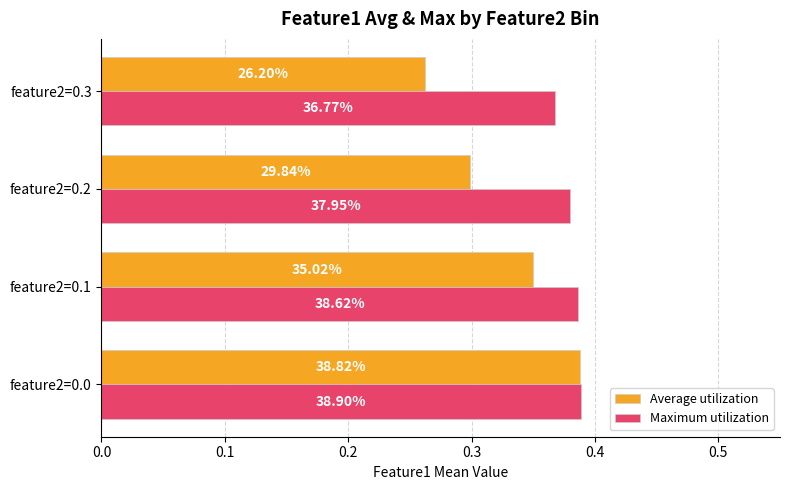

What is the minimum value for Average utilization?

0.3